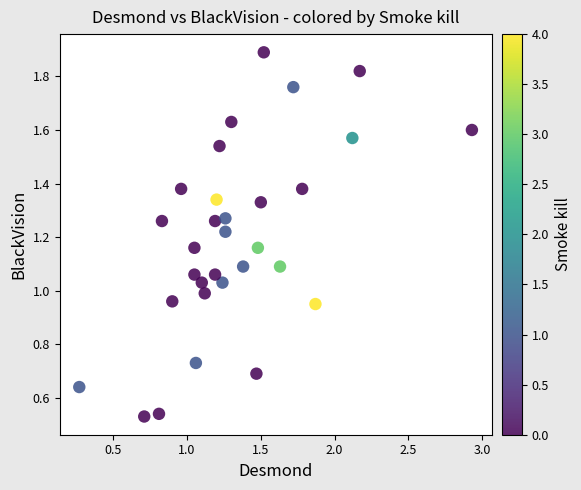

What is the range of X values (max minus min)?

2.7